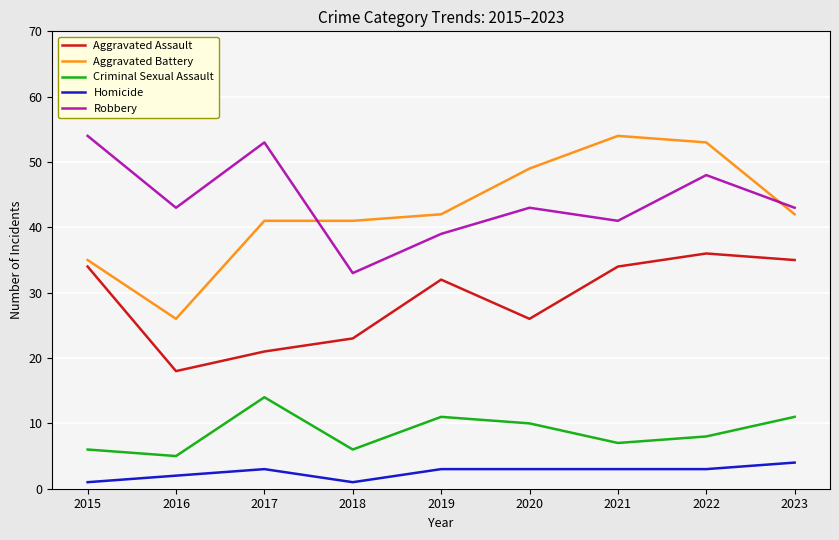

Is it true that Aggravated Battery equals 11 at 2023?

False